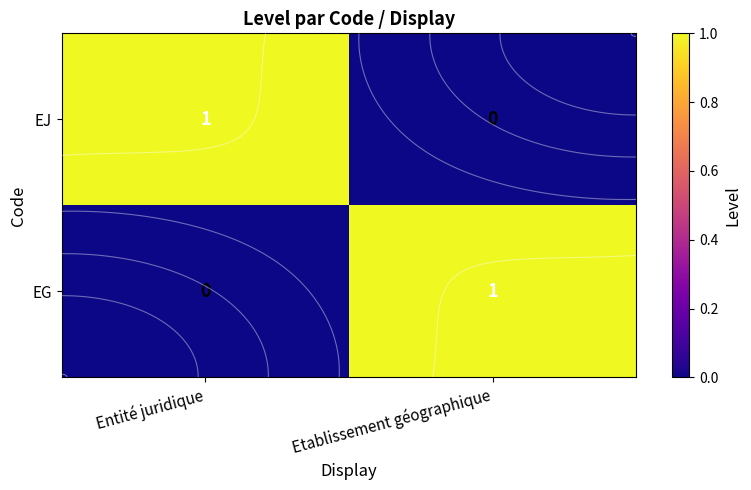

Reading left to right, transcribe all the data shown in this chart.

EJ: 1	0
EG: 0	1